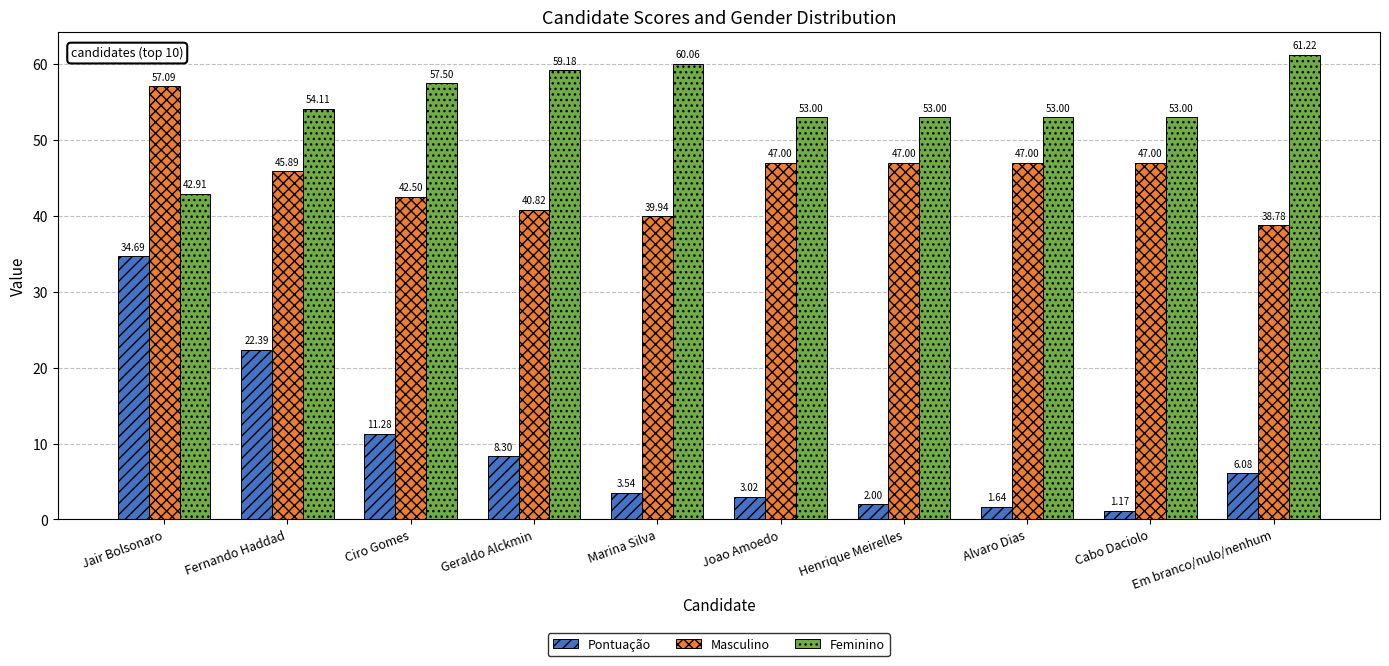

At Em branco/nulo/nenhum, list the series in order from largest to smallest.

Feminino, Masculino, Pontuação